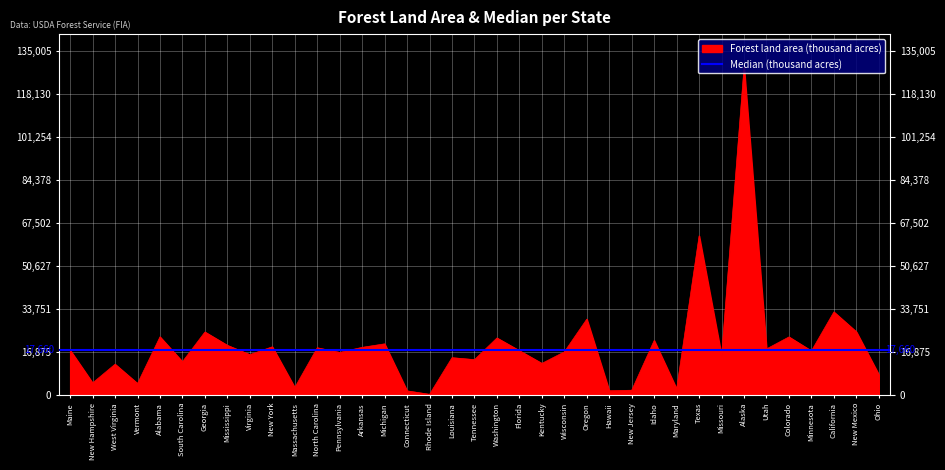

Rank the categories by value from lowest to highest.

Rhode Island, Connecticut, Hawaii, New Jersey, Maryland, Massachusetts, Vermont, New Hampshire, Ohio, West Virginia, Kentucky, South Carolina, Tennessee, Louisiana, Missouri, Virginia, Pennsylvania, Wisconsin, Minnesota, Florida, Maine, Utah, North Carolina, Arkansas, New York, Mississippi, Michigan, Idaho, Washington, Colorado, Alabama, Georgia, New Mexico, Oregon, California, Texas, Alaska